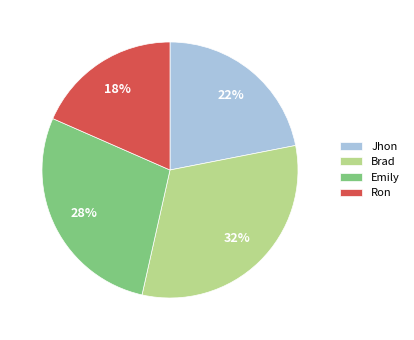

Is it true that Ron is 18% of the pie?

True